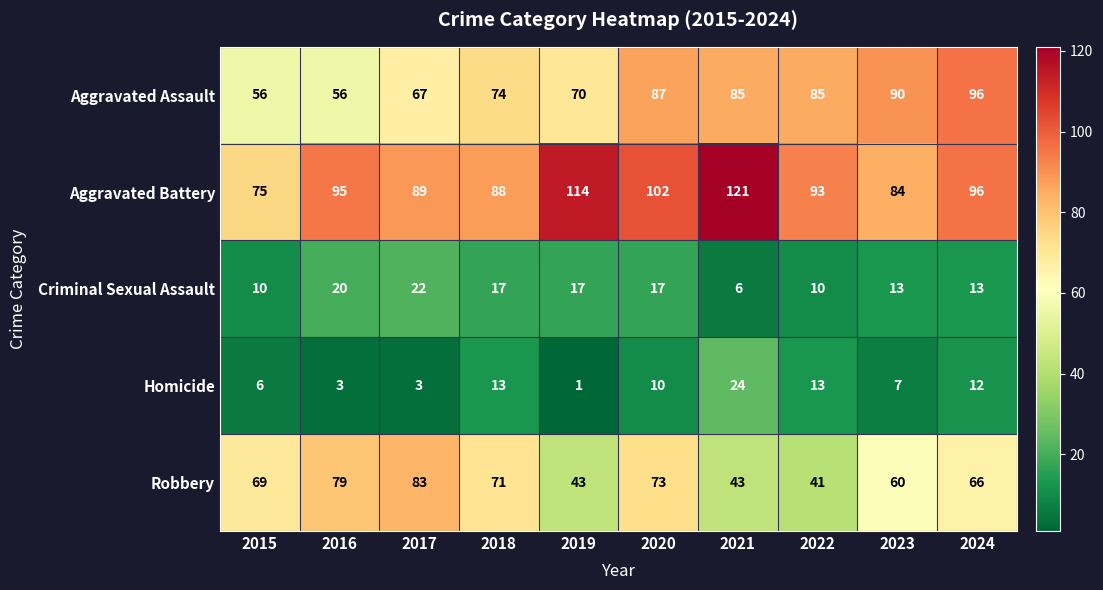

What is the difference between the maximum and minimum values in the Aggravated Assault series?

40